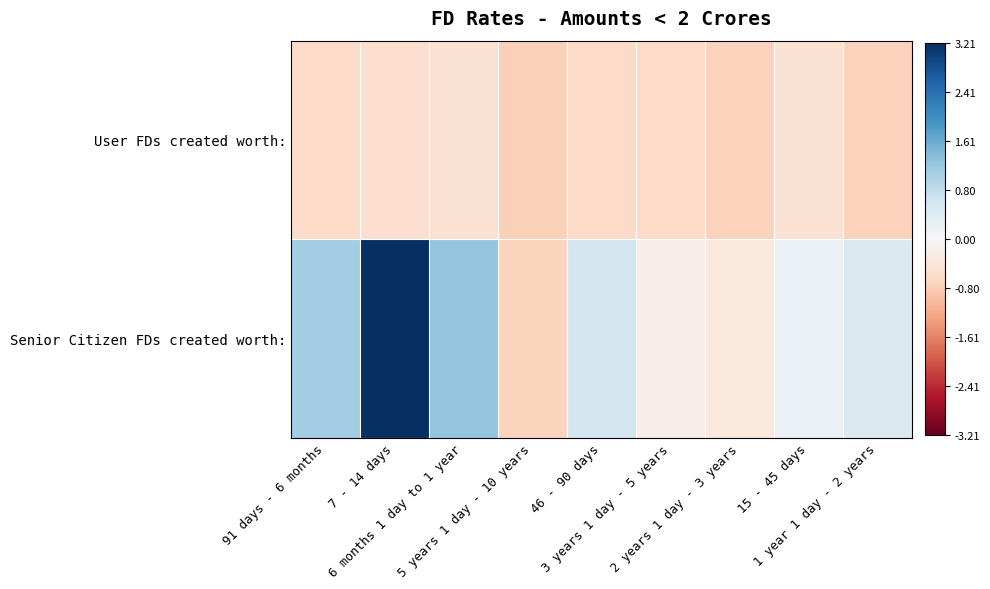

At which category is the sum across all series the highest?

7 - 14 days